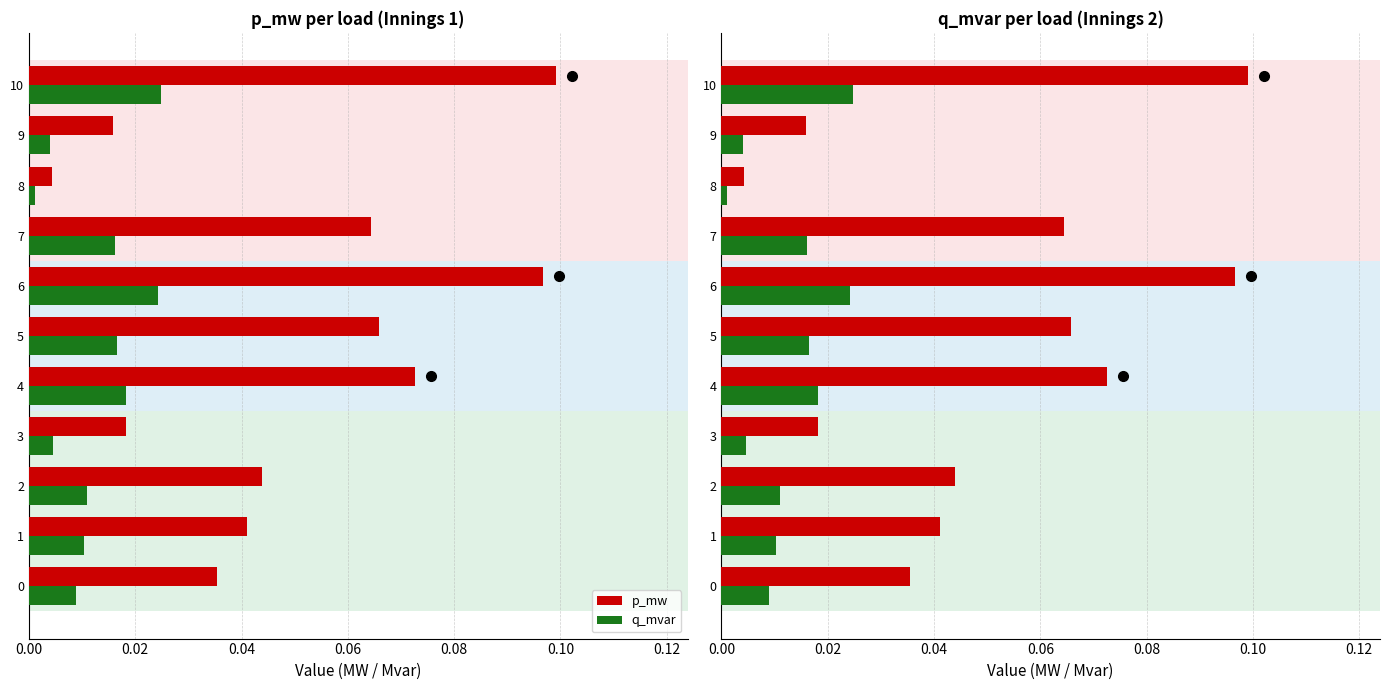

The p_mw series shows 0.0 at 2. True or false?

False